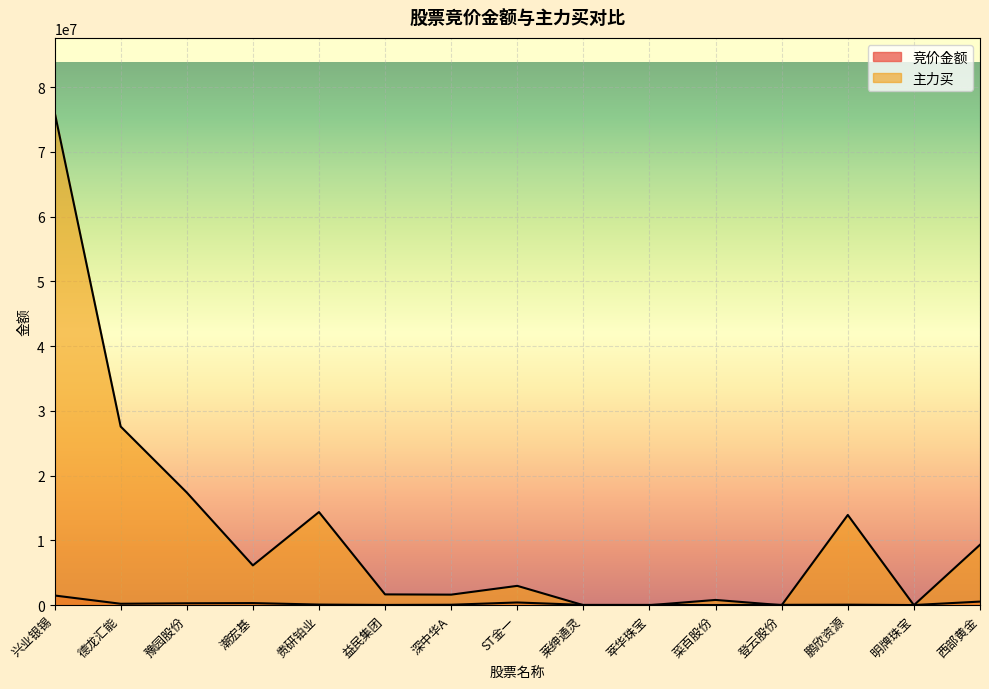

Where do 竞价金额 and 主力买 first cross each other?

ST金一 and 莱绅通灵